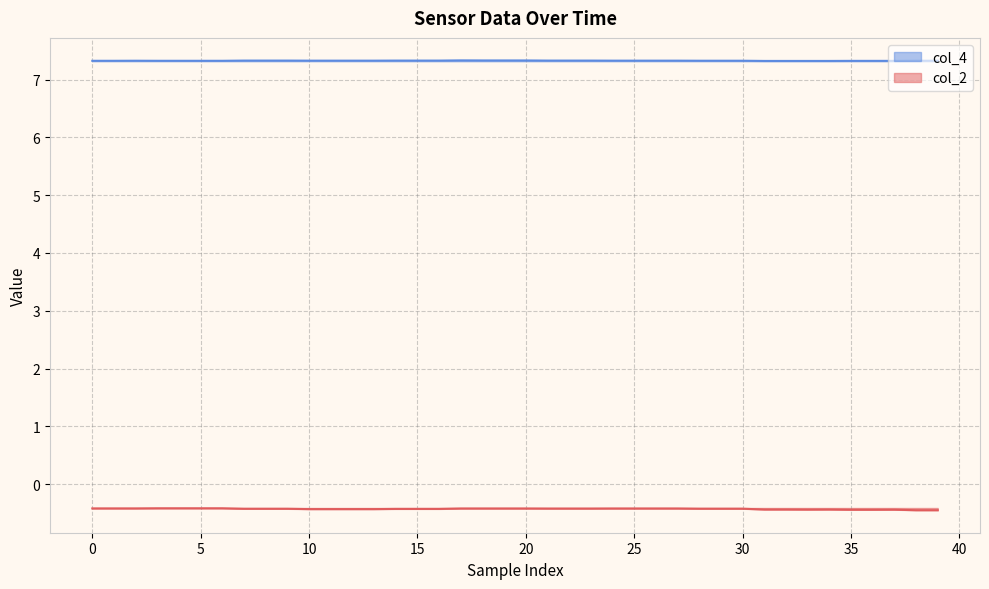

At which category does the chart reach its peak across all series?

17